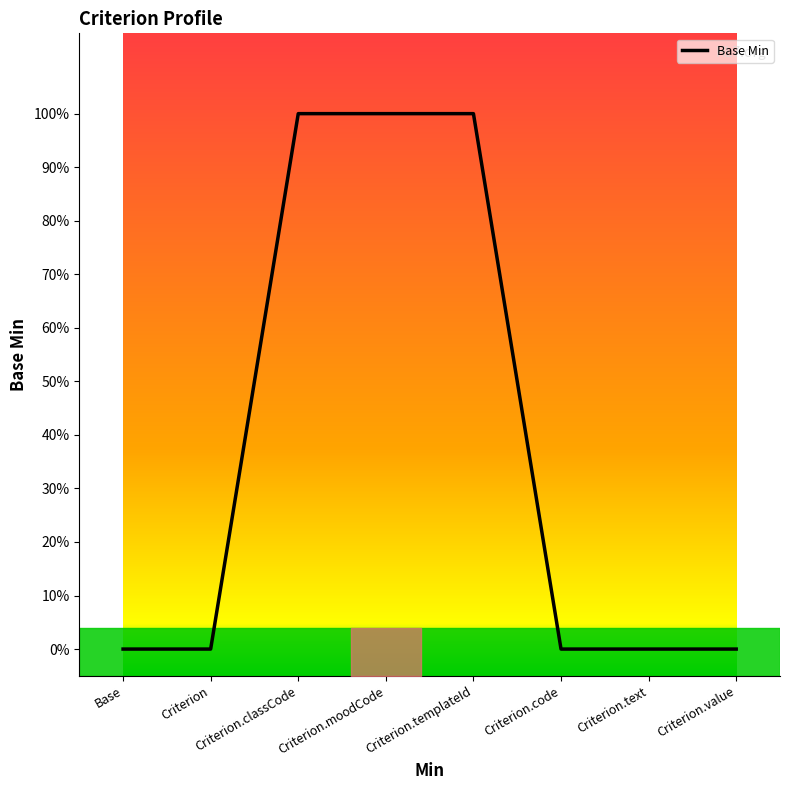

What is the sum of all values?

3